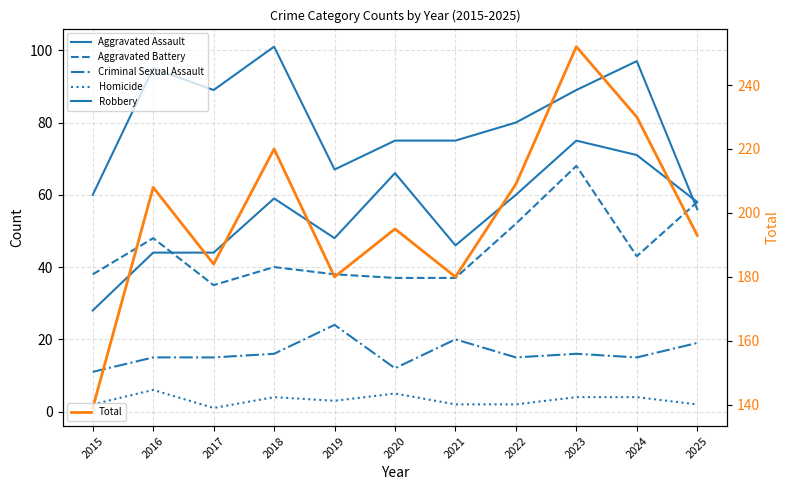

Does the chart have visible grid lines?

Yes